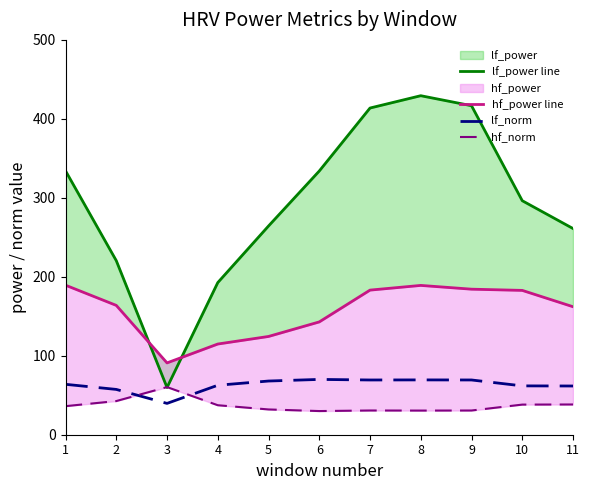

Reading right to left, transcribe all the data shown in this chart.

lf_power line: 11=261.1	10=296.3	9=416.6	8=429.3	7=413.7	6=333.9	5=264.3	4=192.6	3=59.8	2=220.4	1=334.2
hf_power line: 11=162.1	10=182.8	9=184.3	8=189.1	7=183.1	6=142.9	5=124.4	4=114.9	3=90.9	2=163.8	1=189.4
lf_norm: 11=61.7	10=61.9	9=69.3	8=69.4	7=69.3	6=70.0	5=68.0	4=62.6	3=39.7	2=57.4	1=63.8
hf_norm: 11=38.3	10=38.1	9=30.7	8=30.6	7=30.7	6=30.0	5=32.0	4=37.4	3=60.3	2=42.6	1=36.2